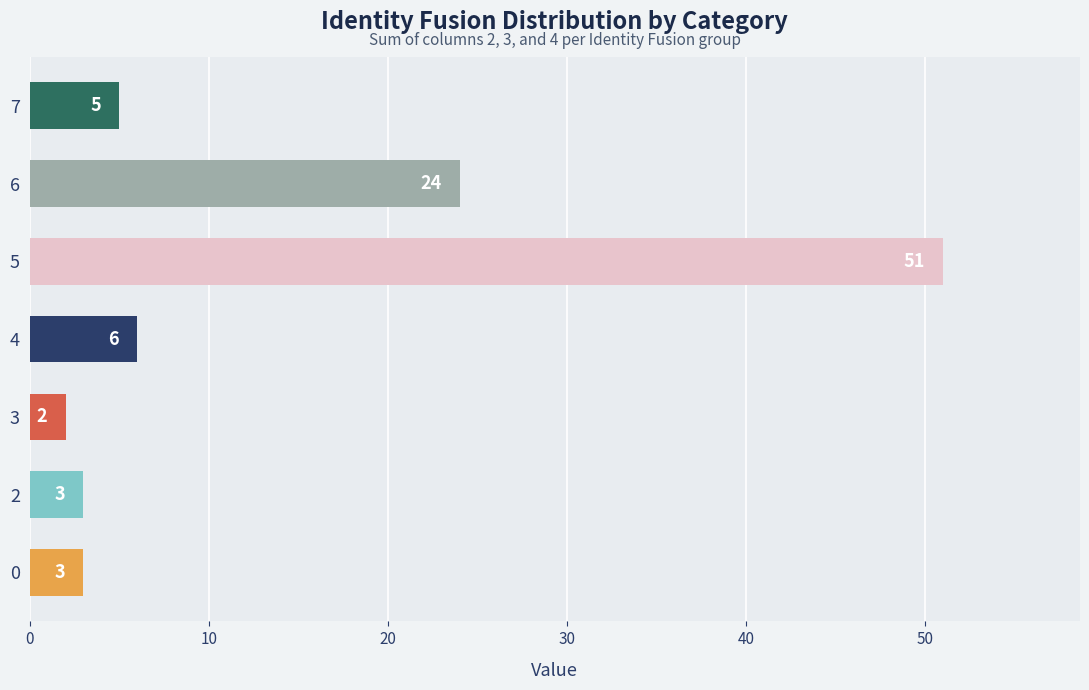

True or false: the data shows 2 at 7.

False